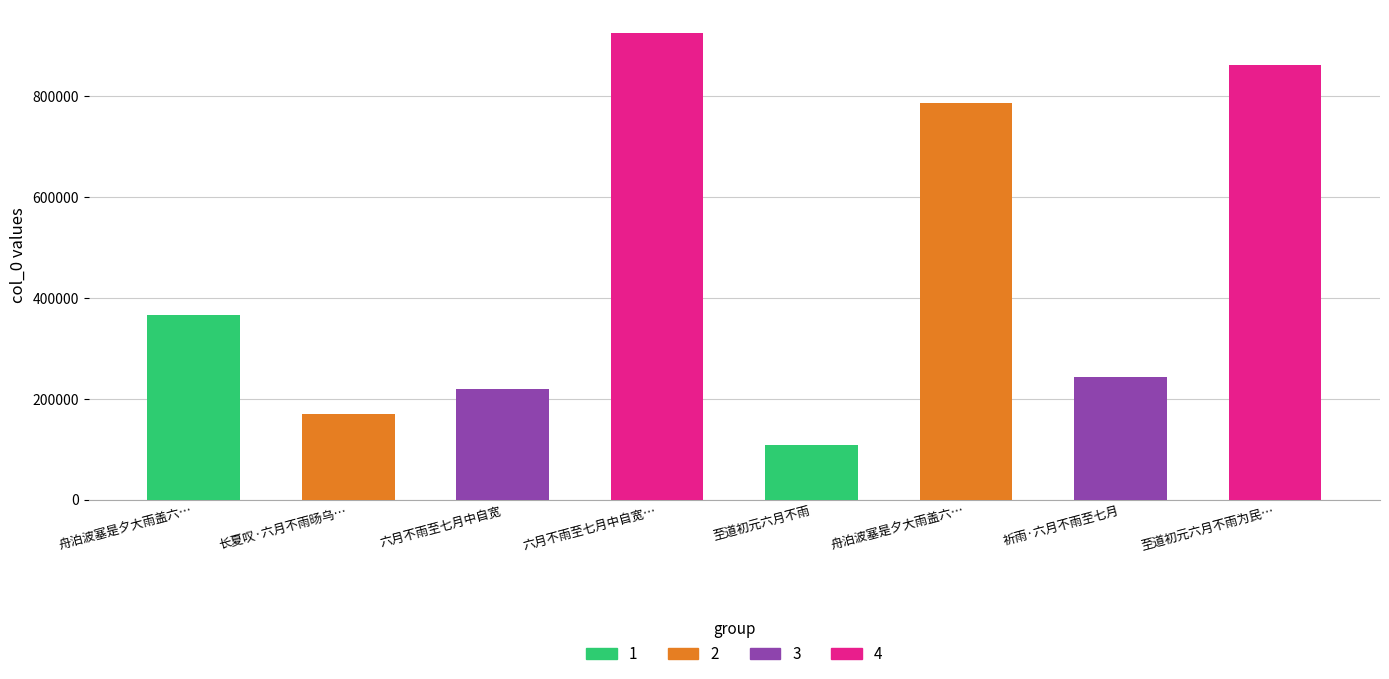

Reading left to right, transcribe all the data shown in this chart.

365509	169877	219695	925185	109224	785778	243409	862062